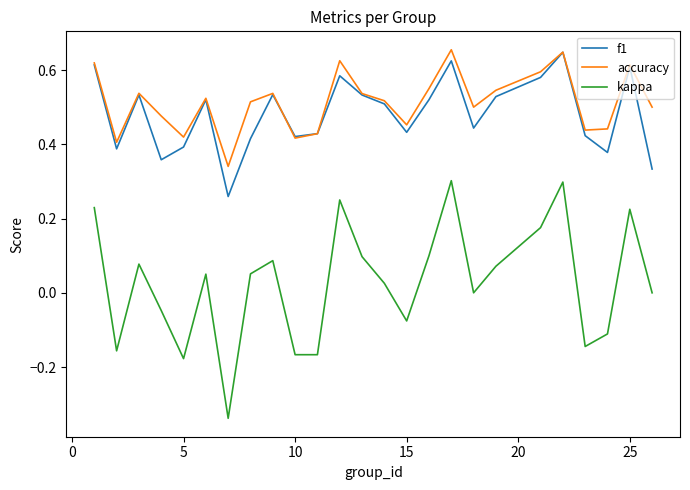

What are all the series names shown in the legend?

f1, accuracy, kappa